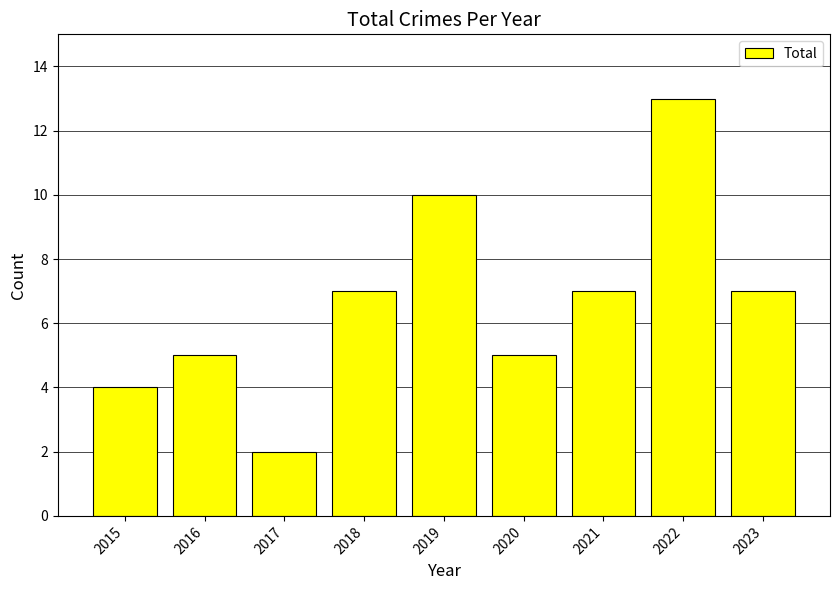

Which has a higher value, 2023 or 2022?

2022